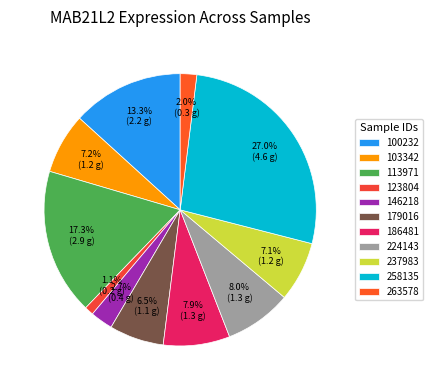

Combined, what portion of the pie is 224143 and 113971?

25.3%